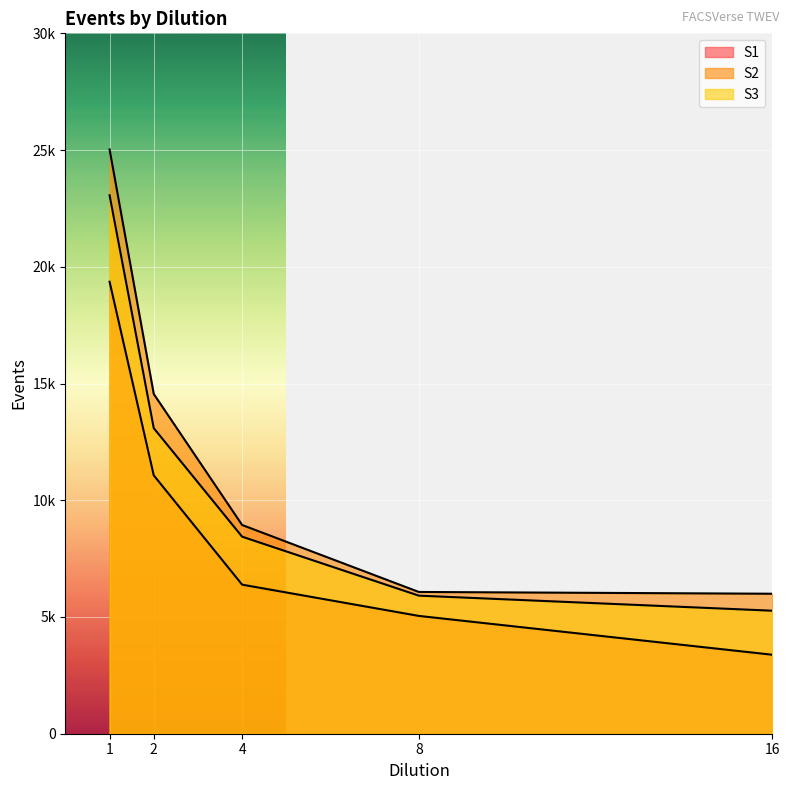

True or false: S3 and S2 intersect in this chart.

False